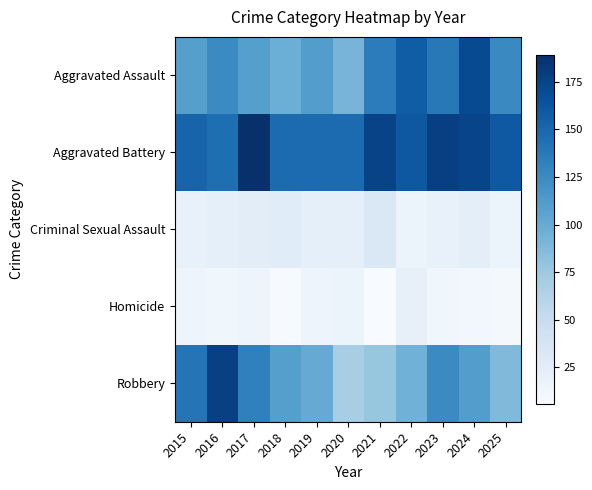

Which label corresponds to the smallest value in the chart?

2021